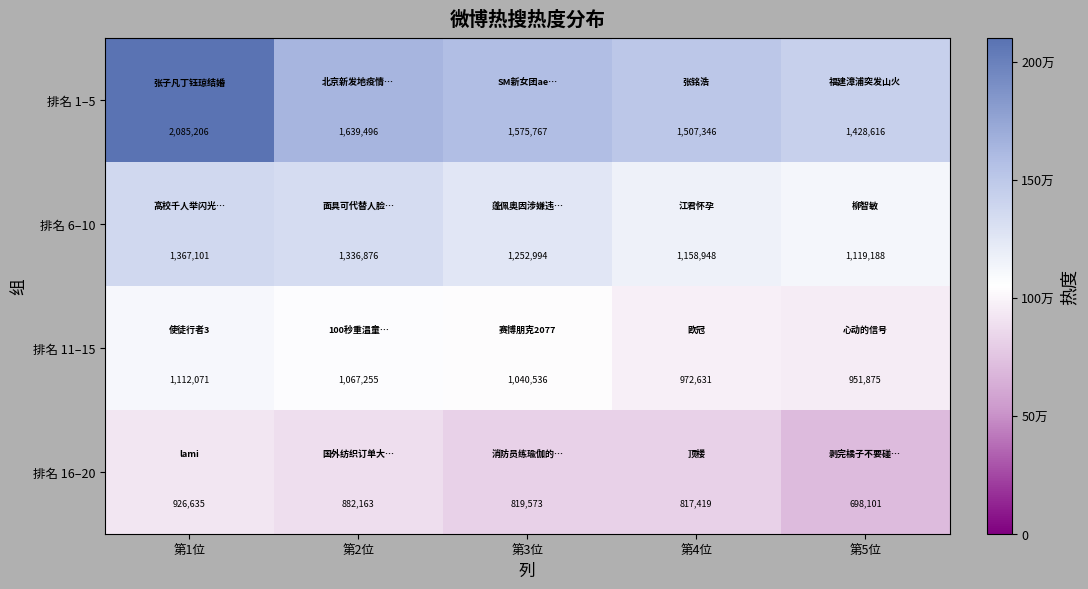

At how many categories does at least one series exceed 1393723?

5